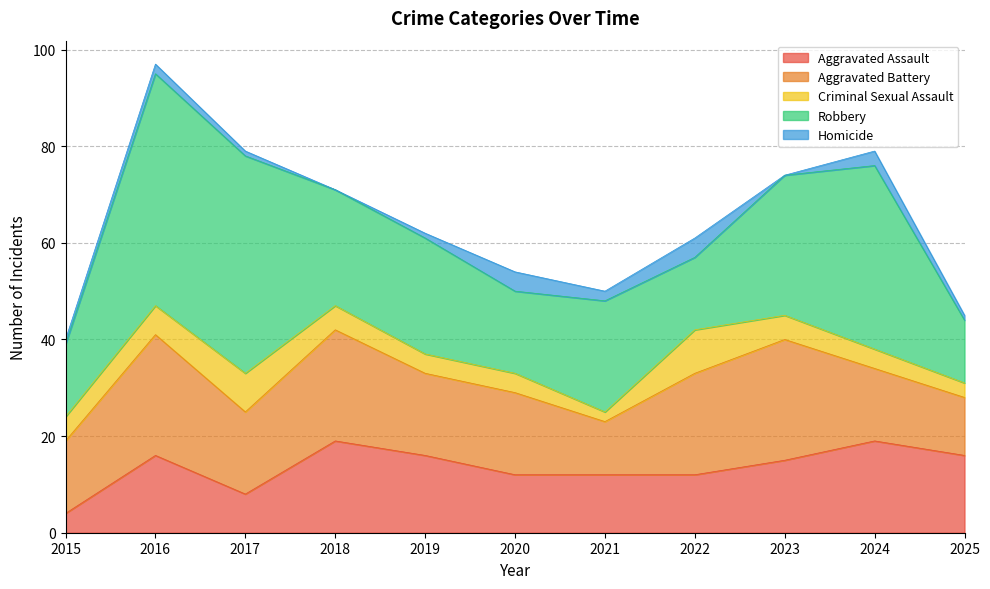

What is the difference between the maximum and minimum values in the Homicide series?

4